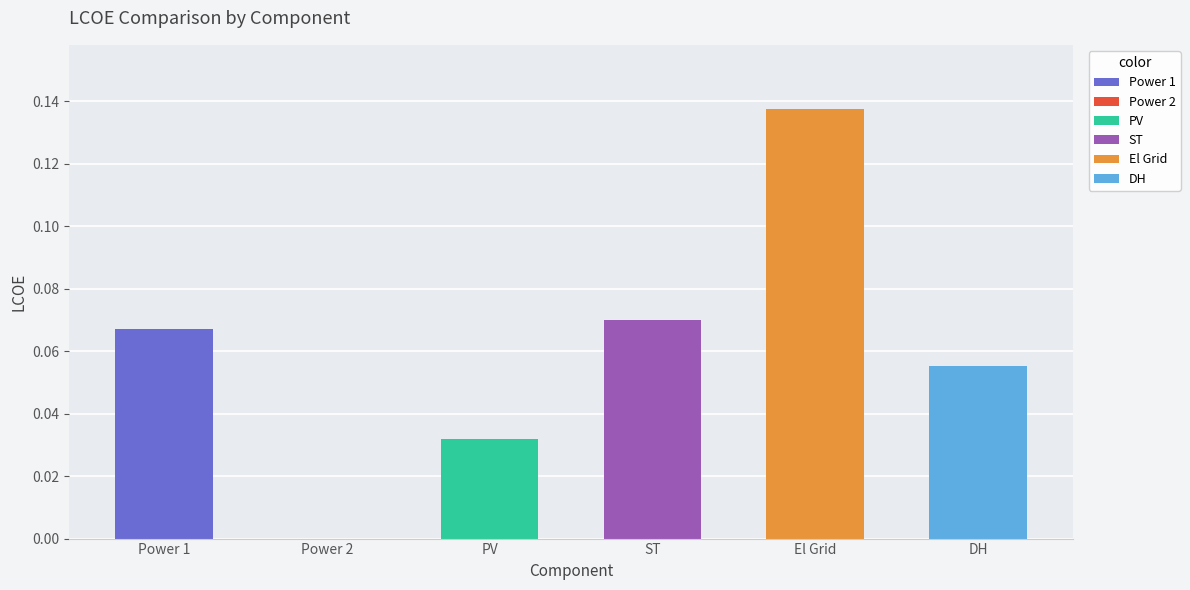

Reading left to right, extract all data points from this chart.

0.1	0.0	0.0	0.1	0.1	0.1